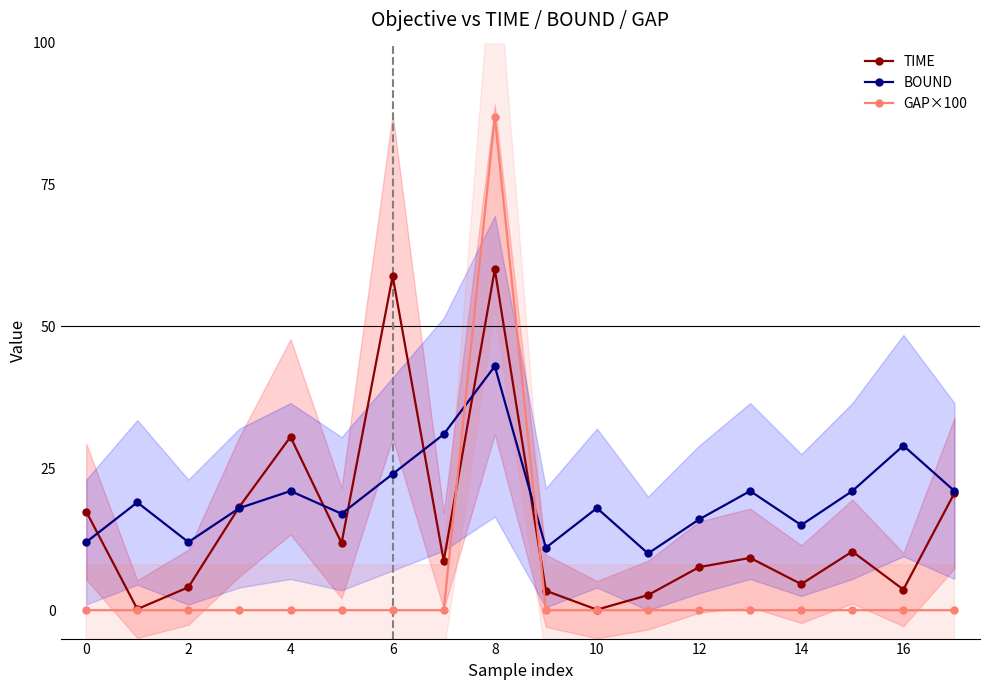

The GAP×100 series shows 0.0 at 0. True or false?

True